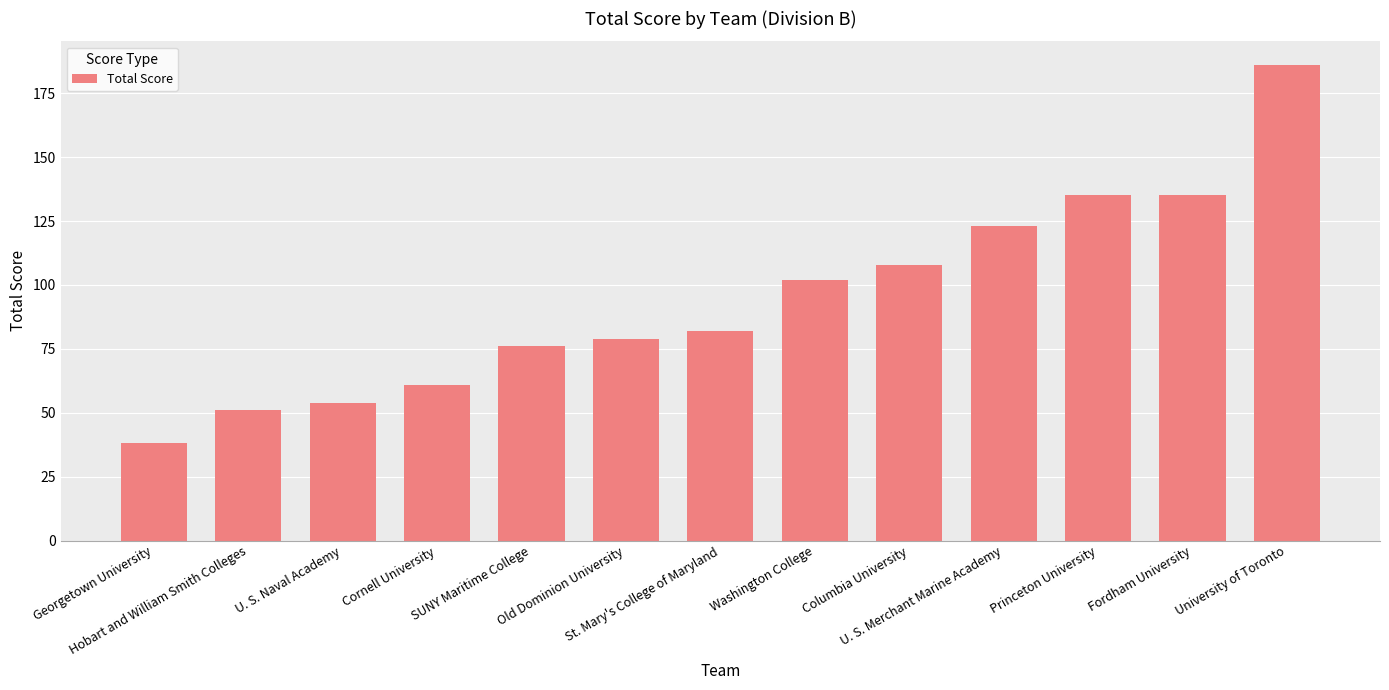

Which category has the highest value across all series?

University of Toronto